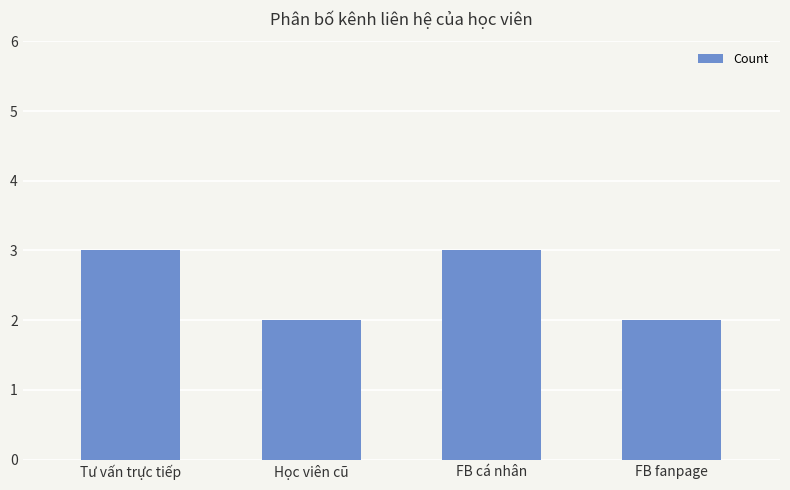

Read the value at FB cá nhân.

3